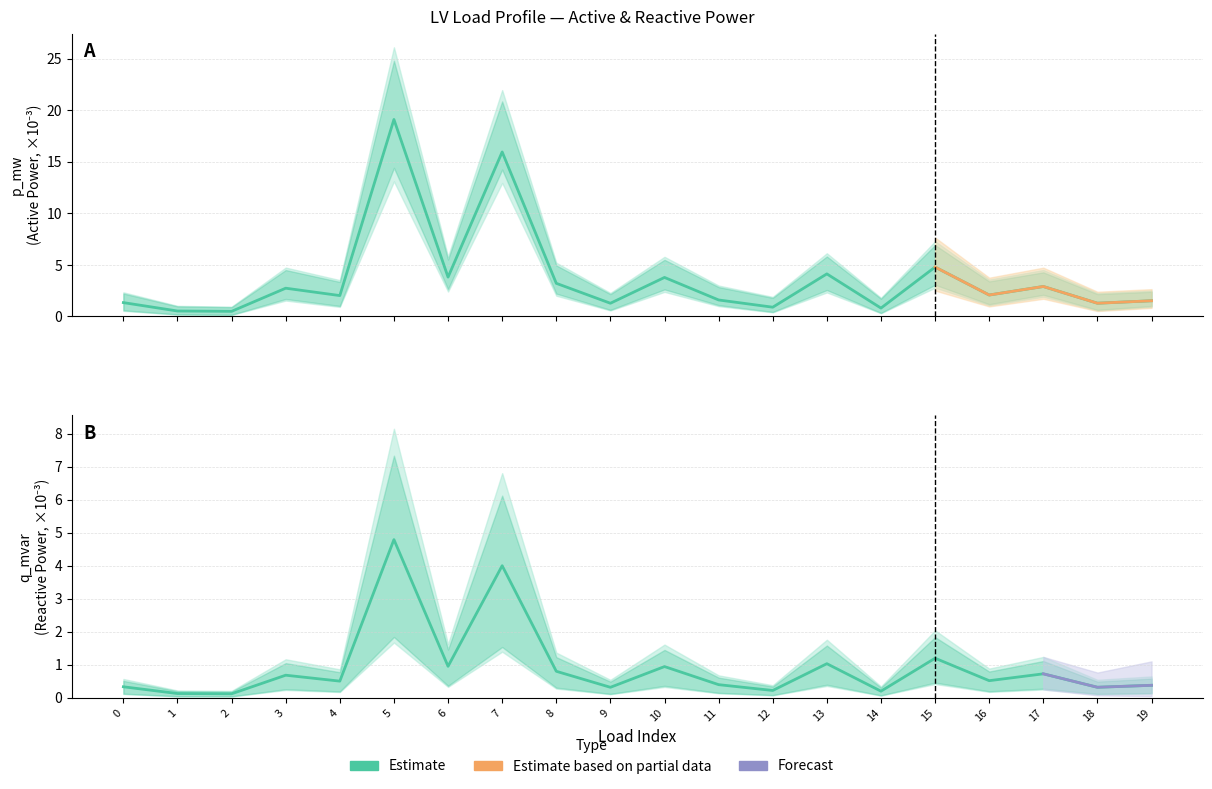

Does the chart display data point markers on the line(s)?

No